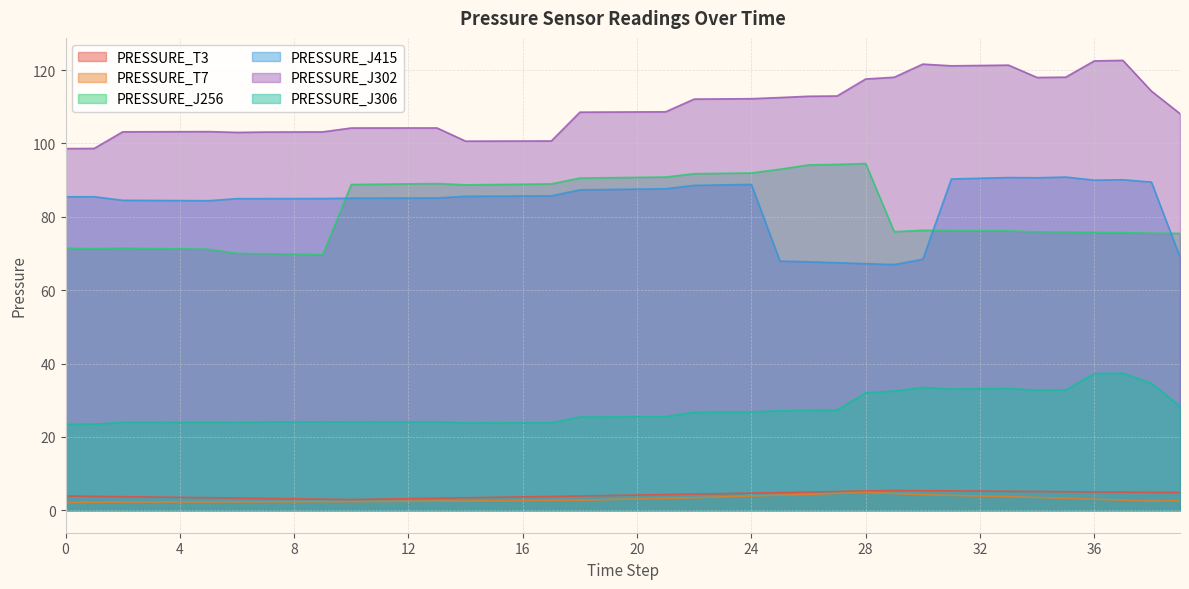

How many lines are shown in the chart?

6